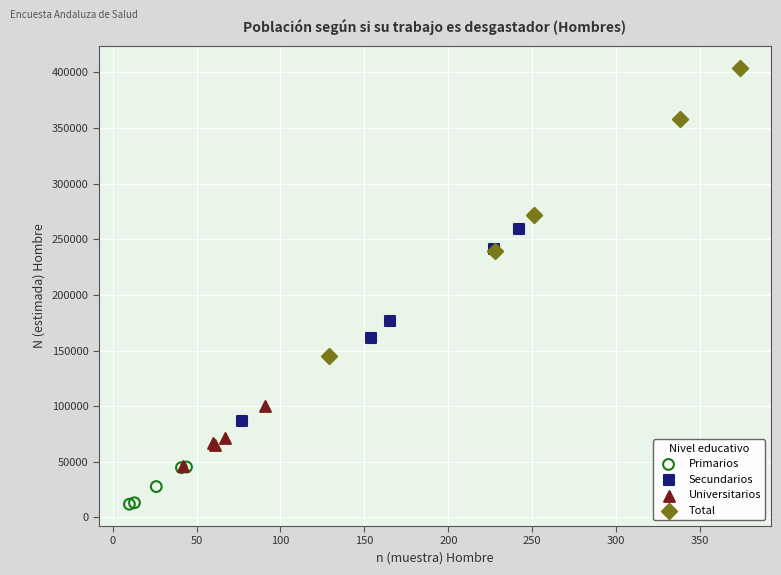

What are all the series names shown in the legend?

Primarios, Secundarios, Universitarios, Total